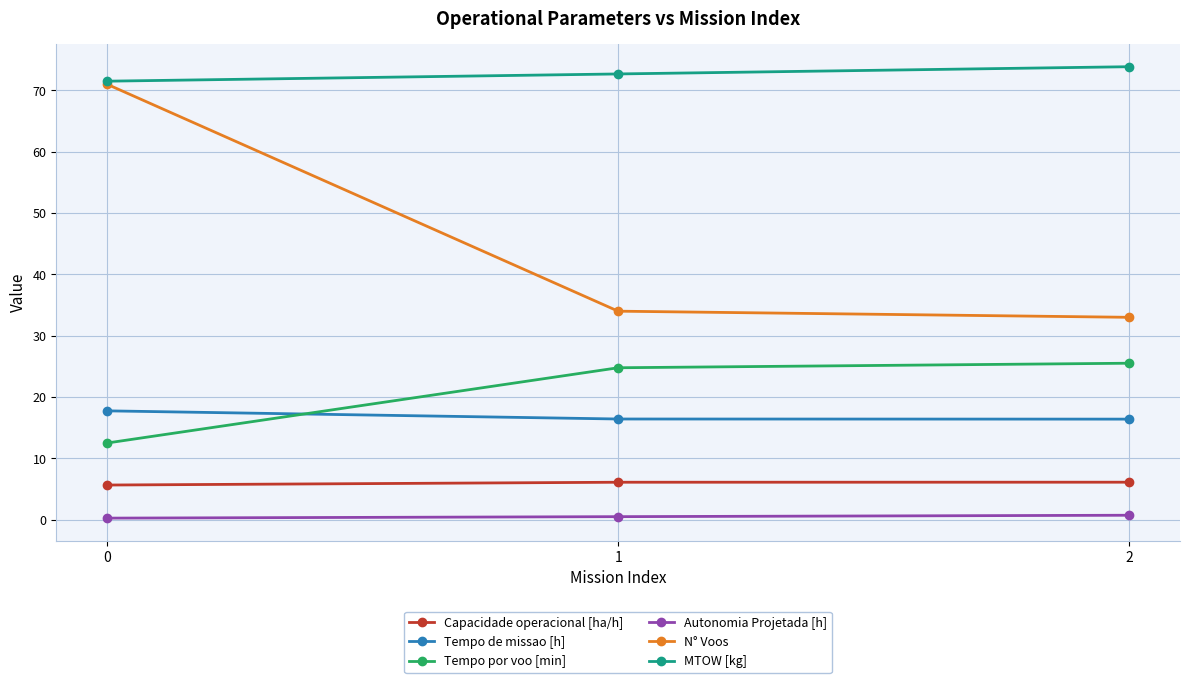

Between 0 and 1, which series saw the biggest shift?

N° Voos